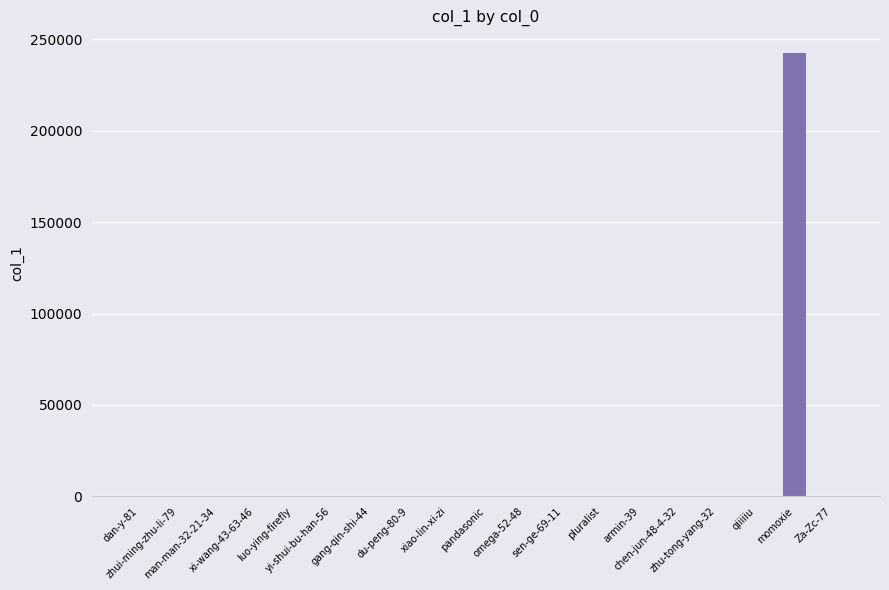

Are the bars horizontal?

No